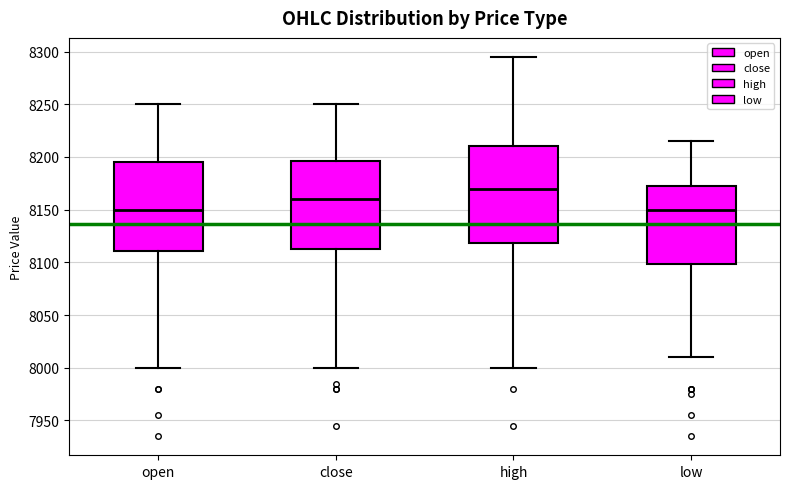

Which box's median line is the highest?

high